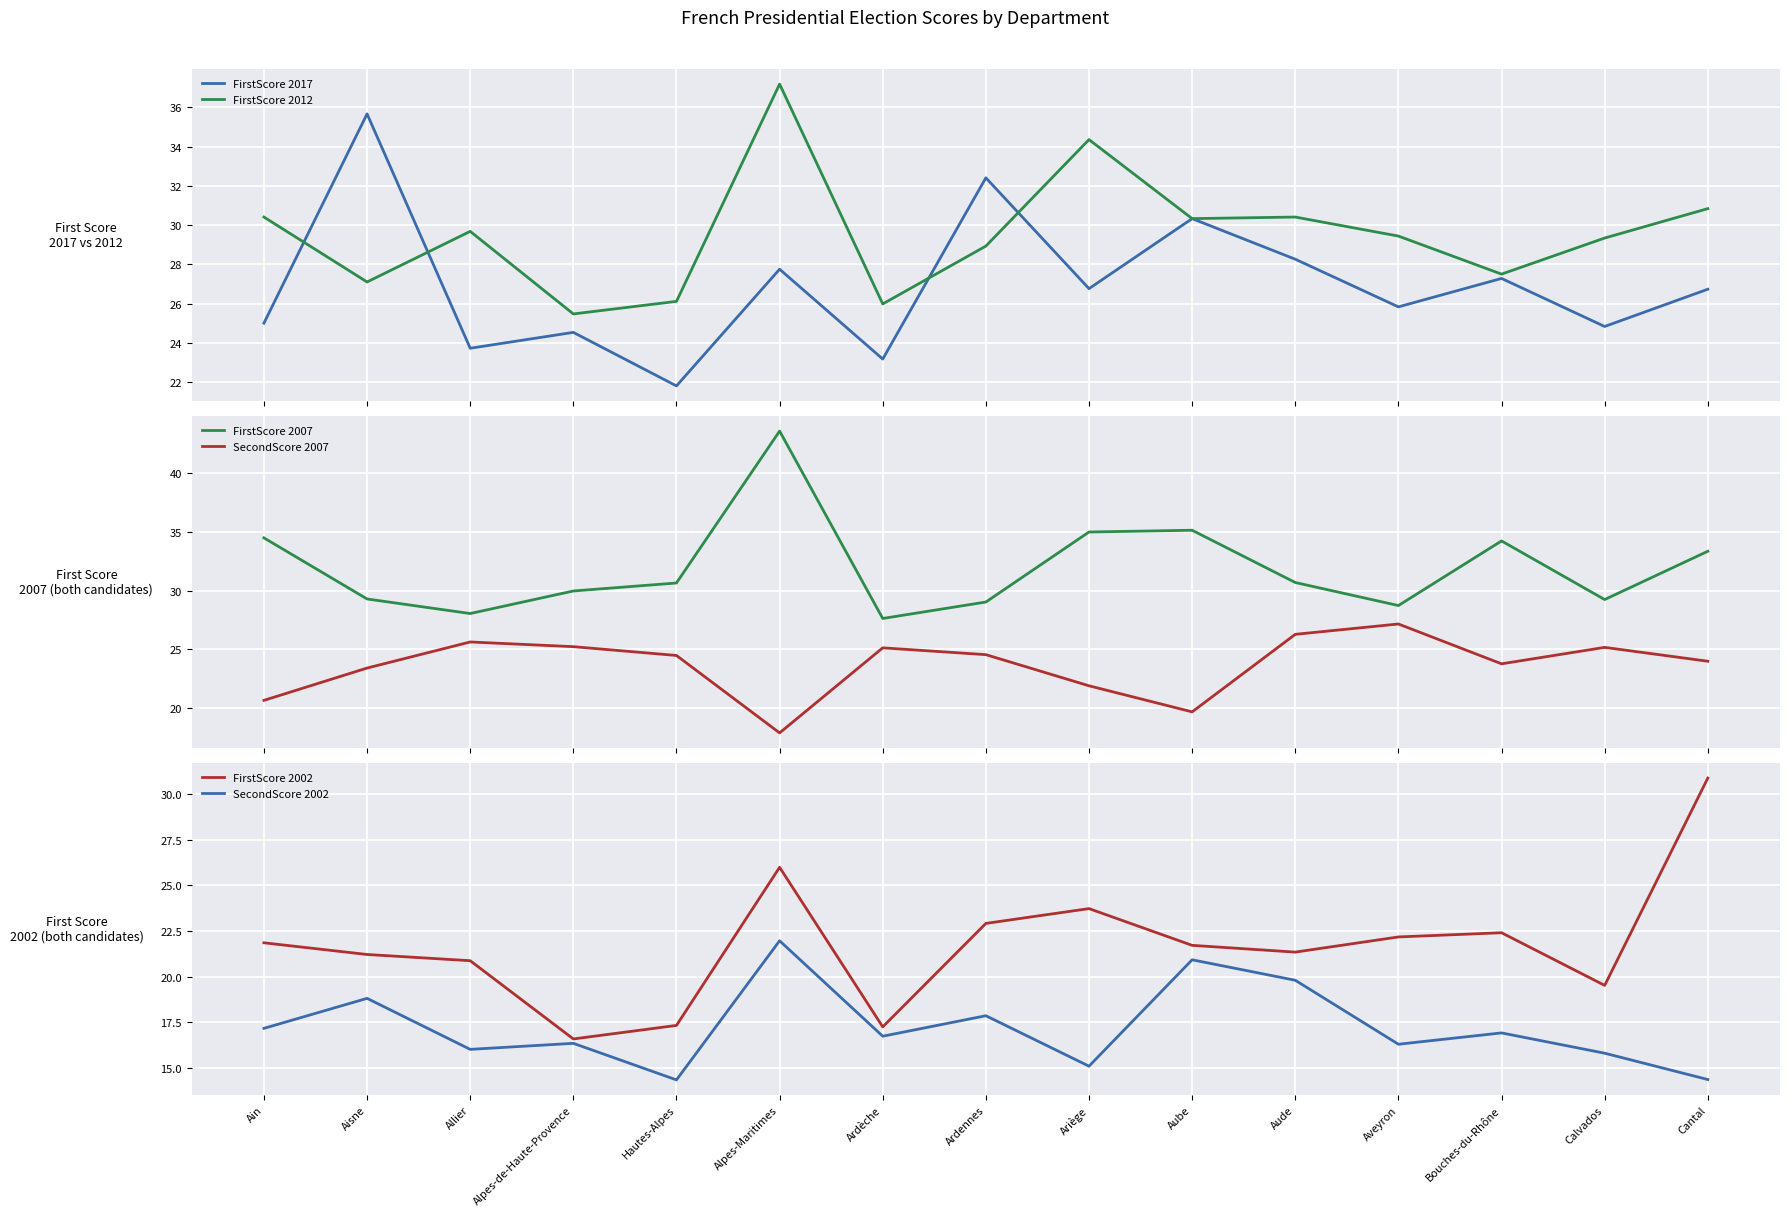

What are all the series names shown in the legend?

FirstScore 2017, FirstScore 2012, FirstScore 2007, SecondScore 2007, FirstScore 2002, SecondScore 2002